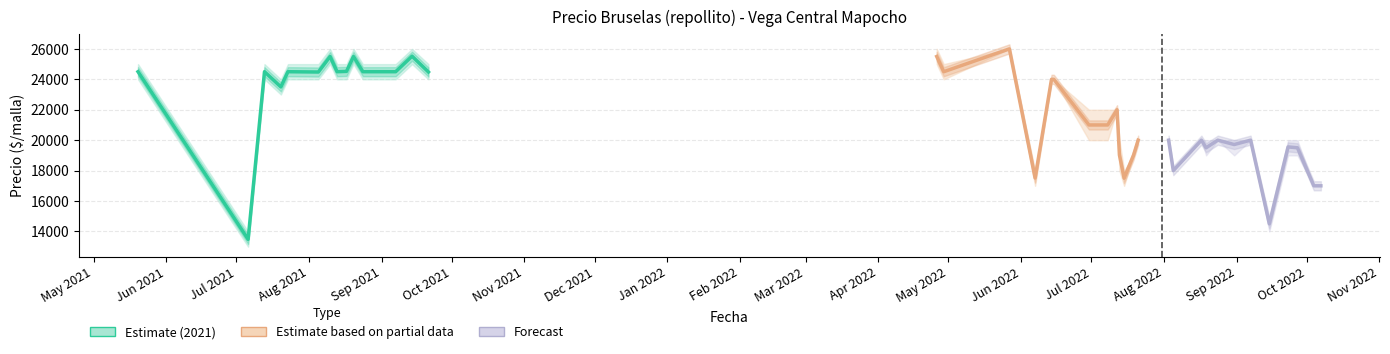

True or false: Precio minimo has more than 2 points higher than both neighbors.

True